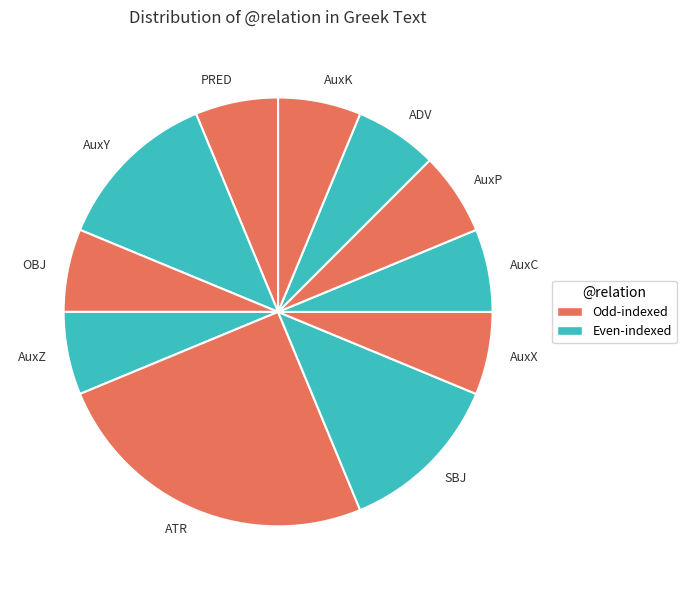

Is there a majority slice in this chart?

No